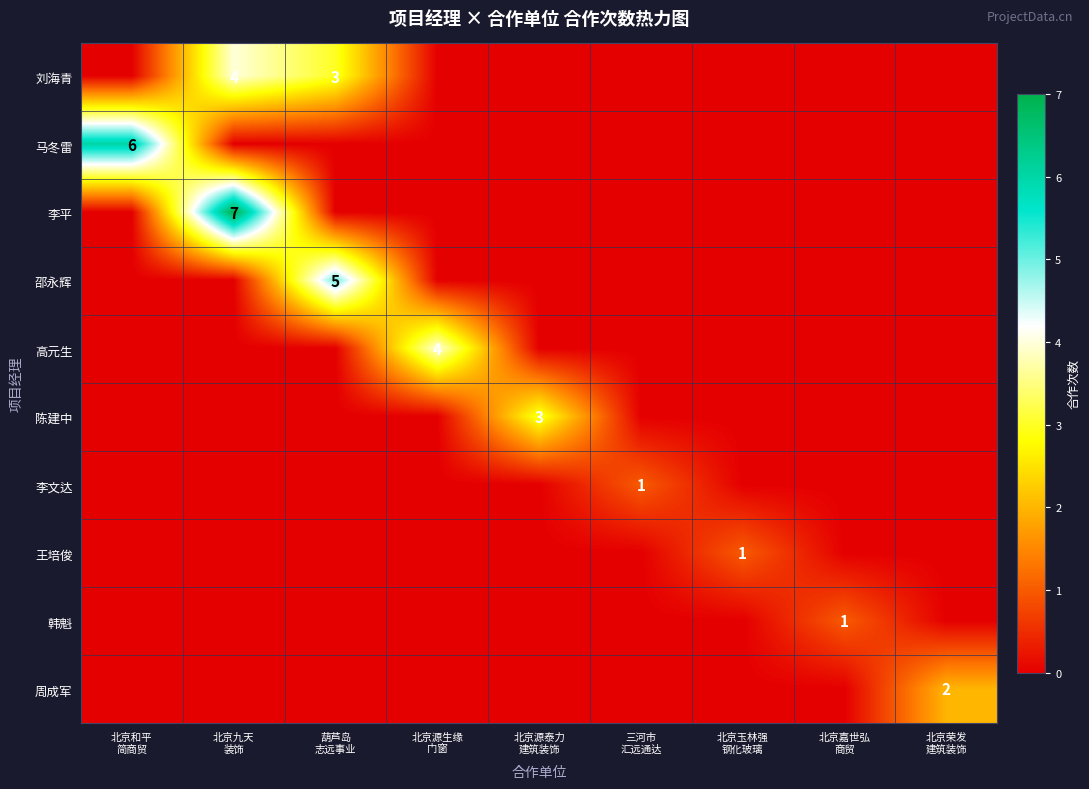

What is the highest value of the 韩魁 series?

1